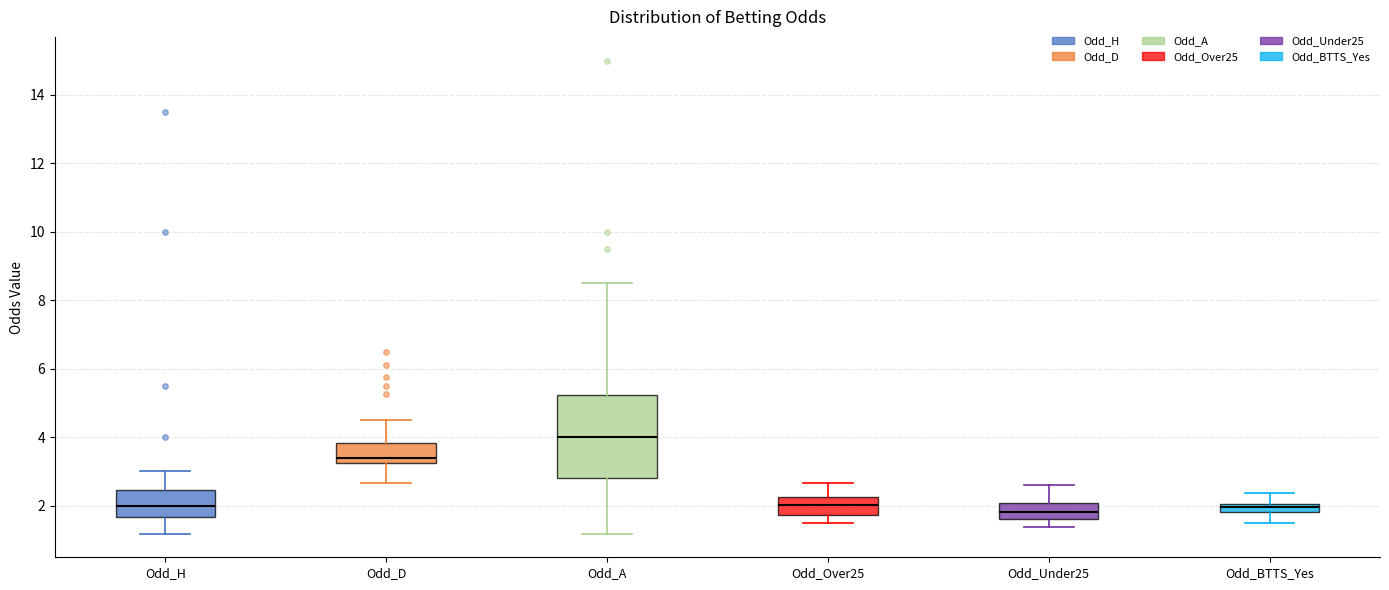

Which box has the highest median line?

Odd_A